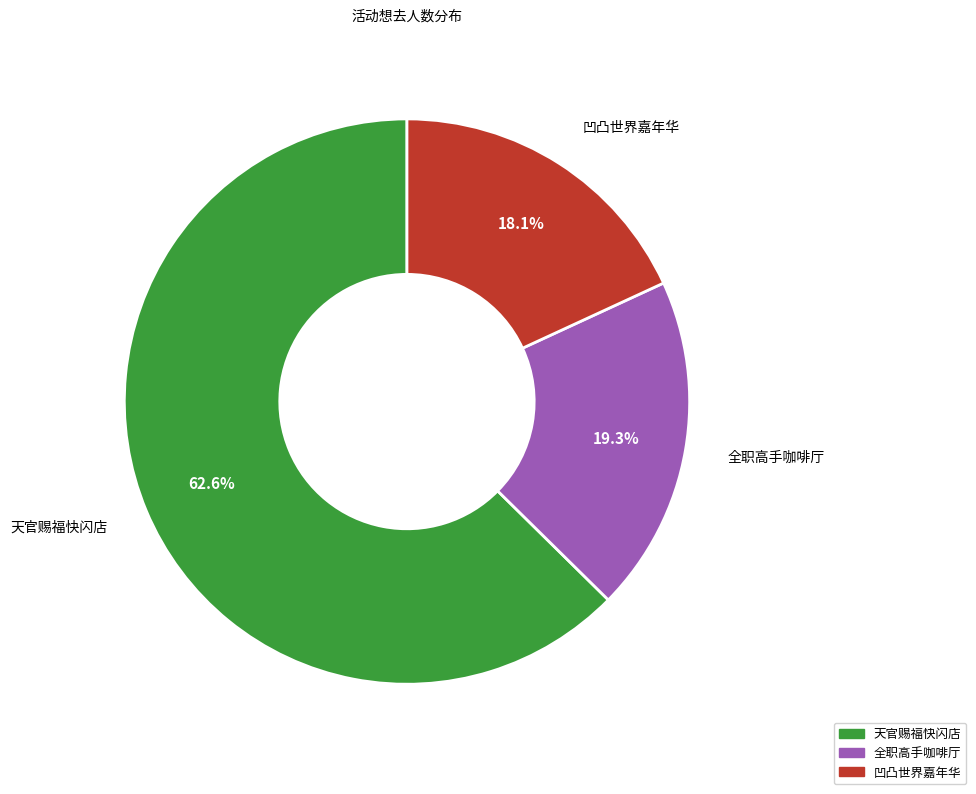

Is there any slice that represents more than half of the pie?

Yes